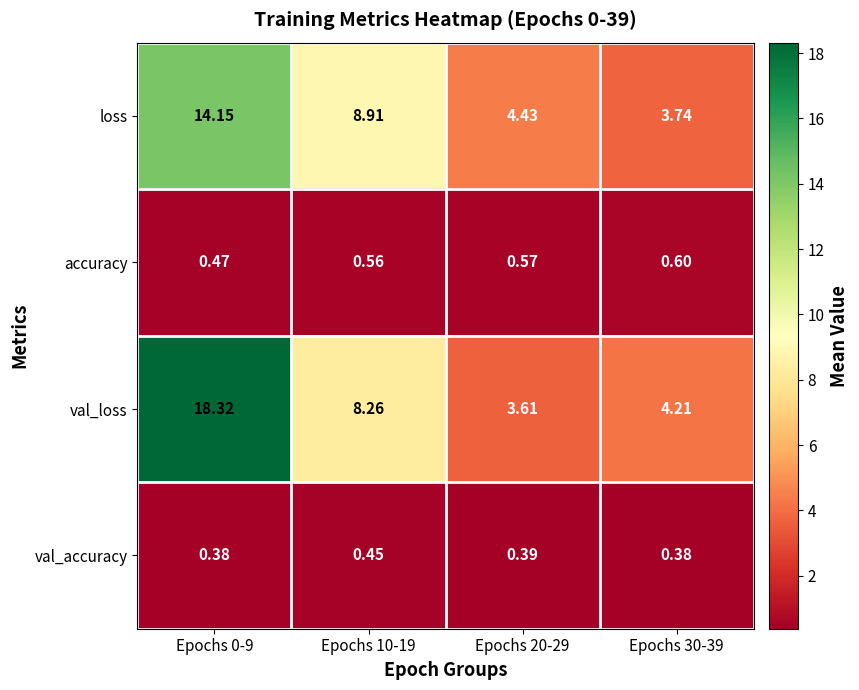

Is the value of accuracy at Epochs 30-39 greater than the value of loss at Epochs 30-39?

No